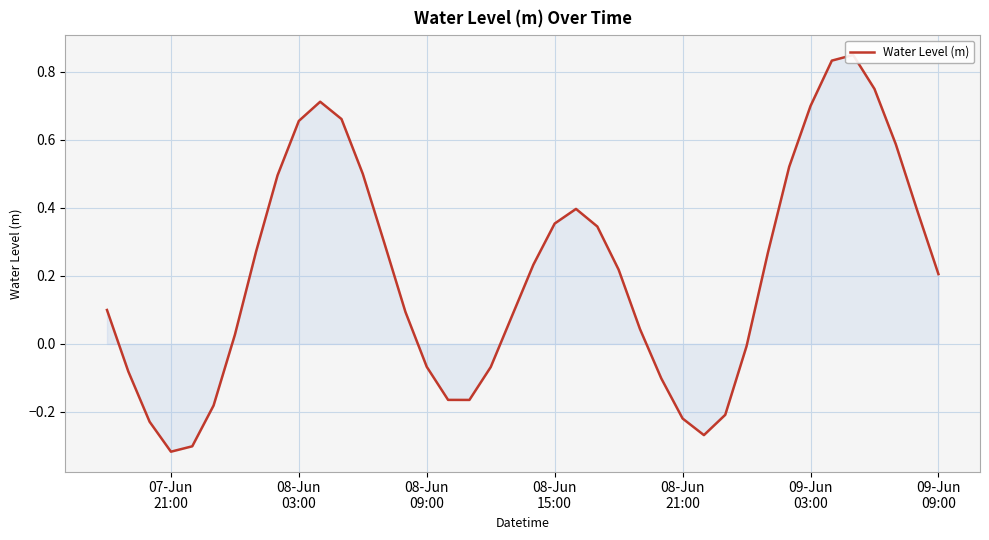

What is the difference between the second highest and second lowest values?

1.1